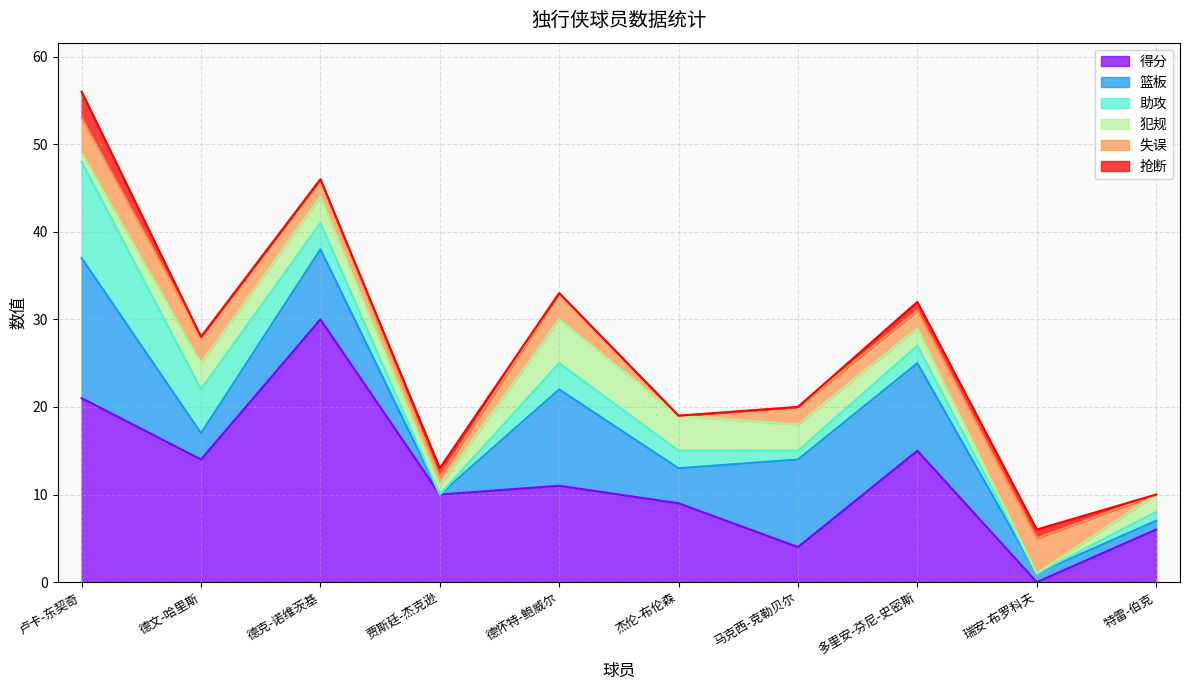

What is the value of the 失误 point at the 3rd from the left?

2